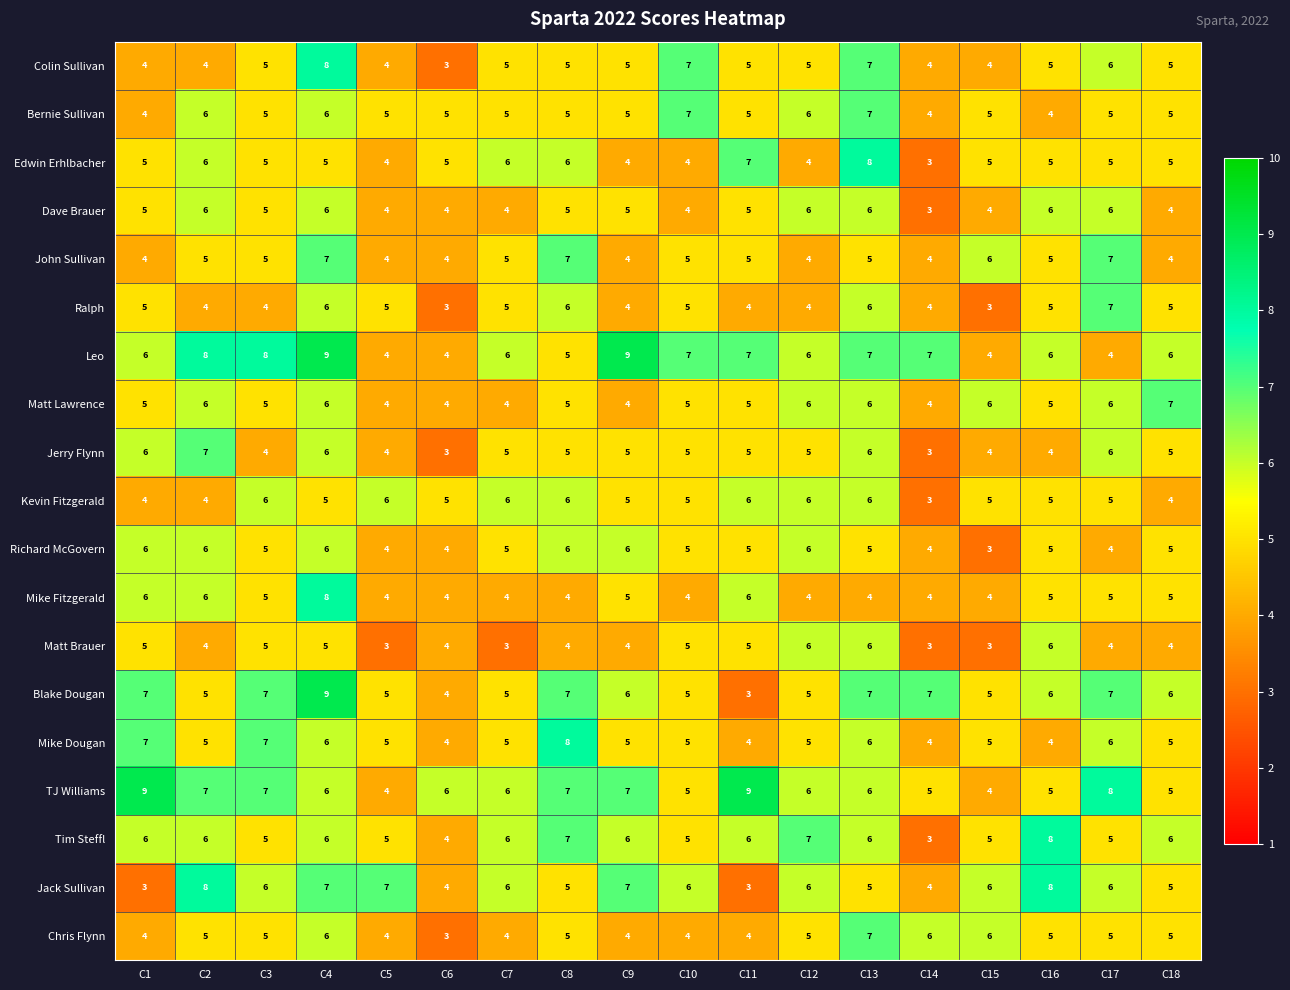

What is the maximum value shown in the chart?

9